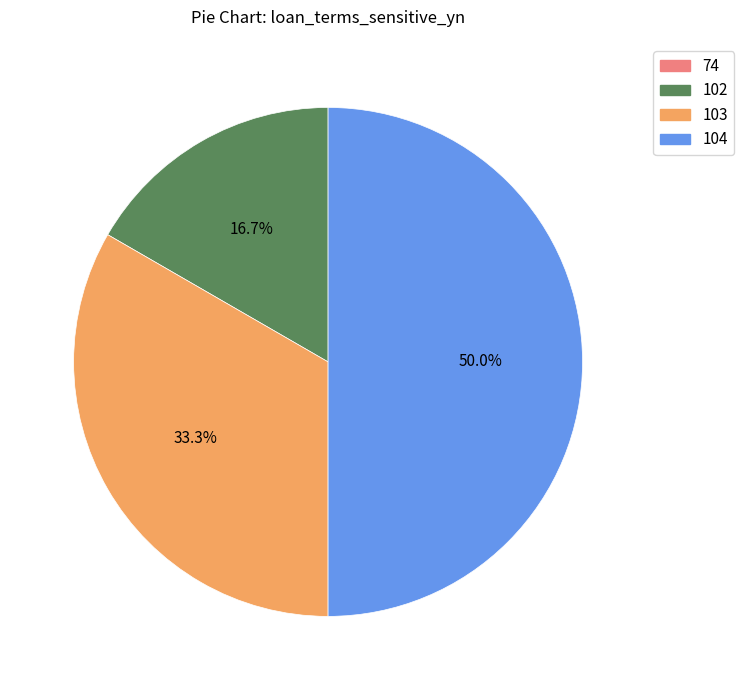

What percentage is the 104 slice, to the nearest percent?

50%